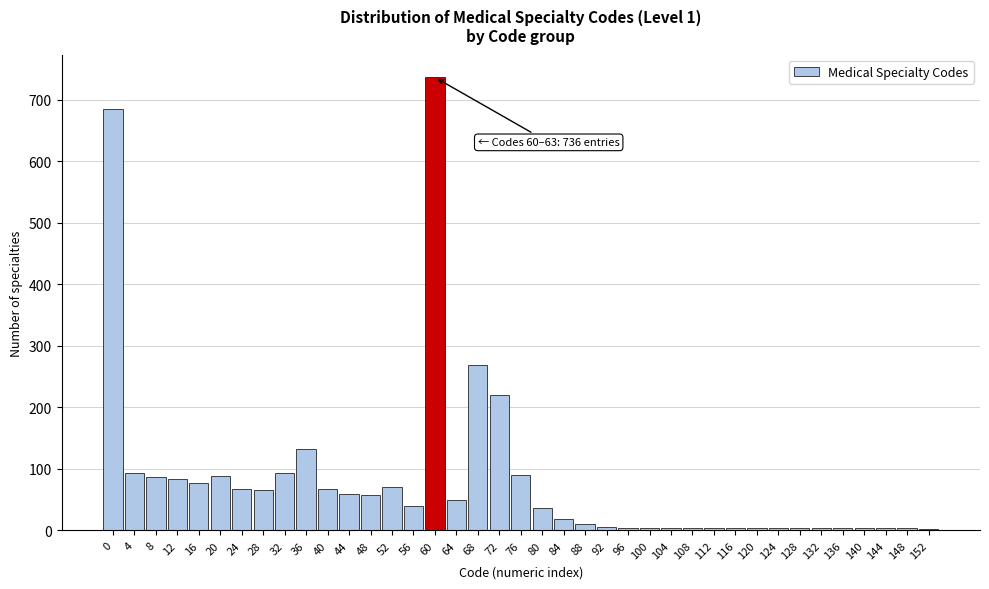

True or false: the data shows 30 at 48.

False